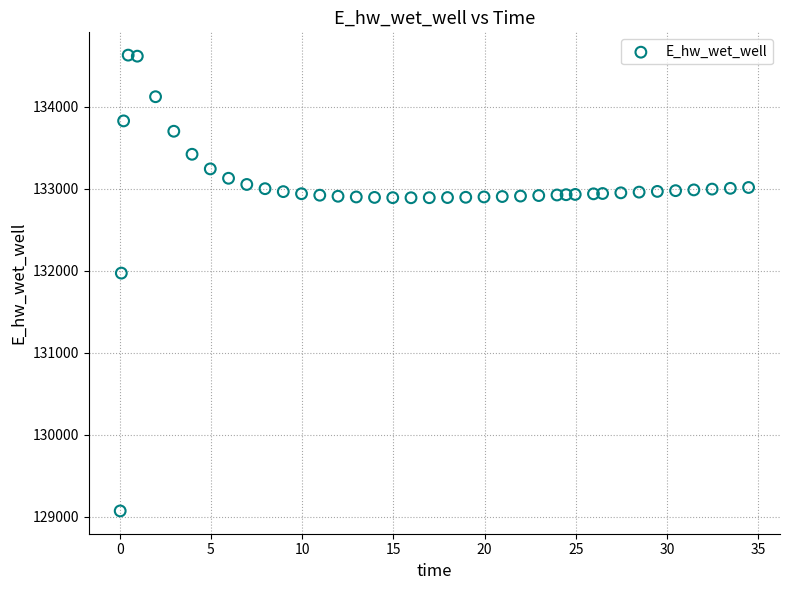

What Y value in the scatter plot is closest to 131849?

131970.0